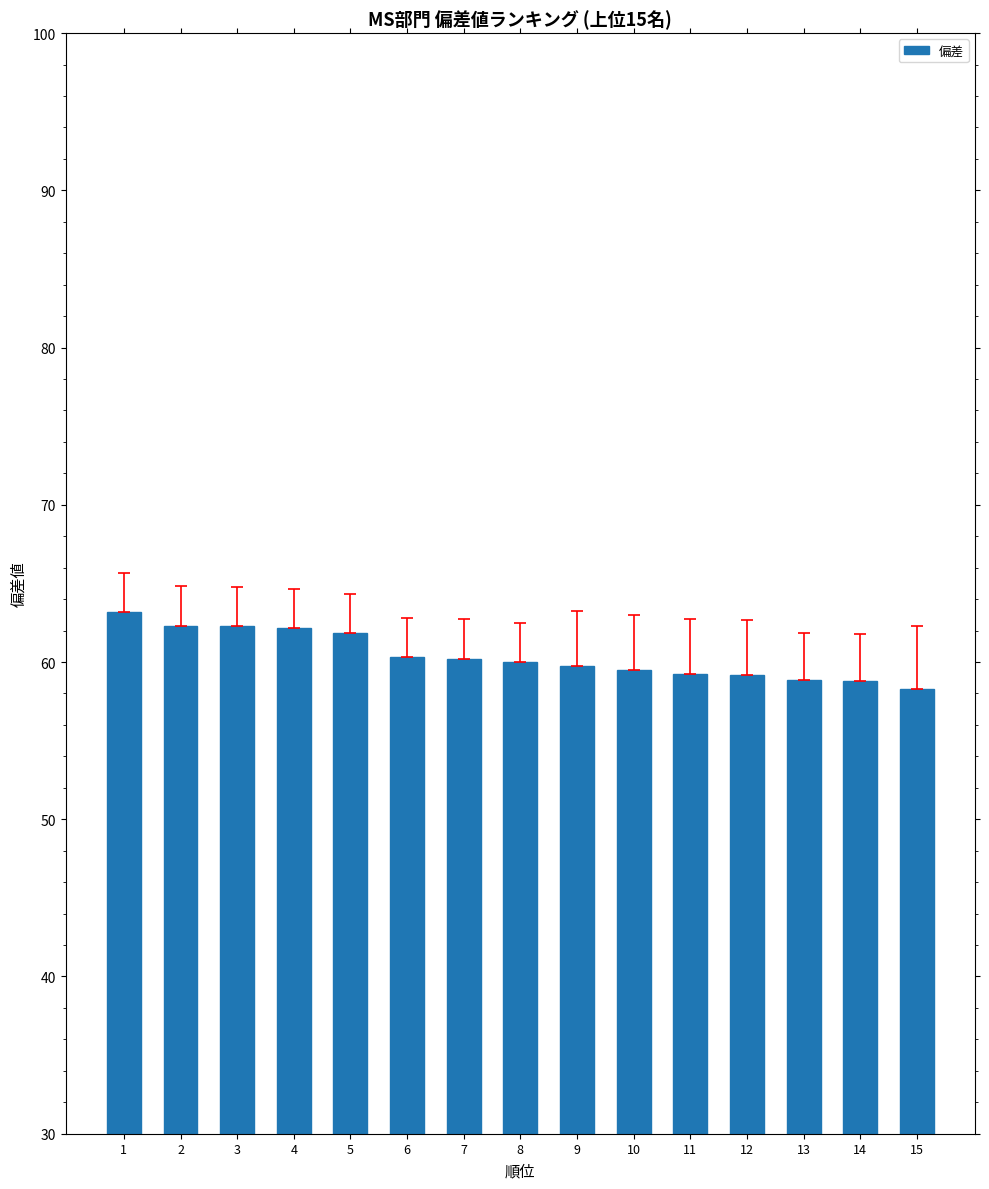

Approximately how many times larger is the value at 10 compared to 3?

1.0